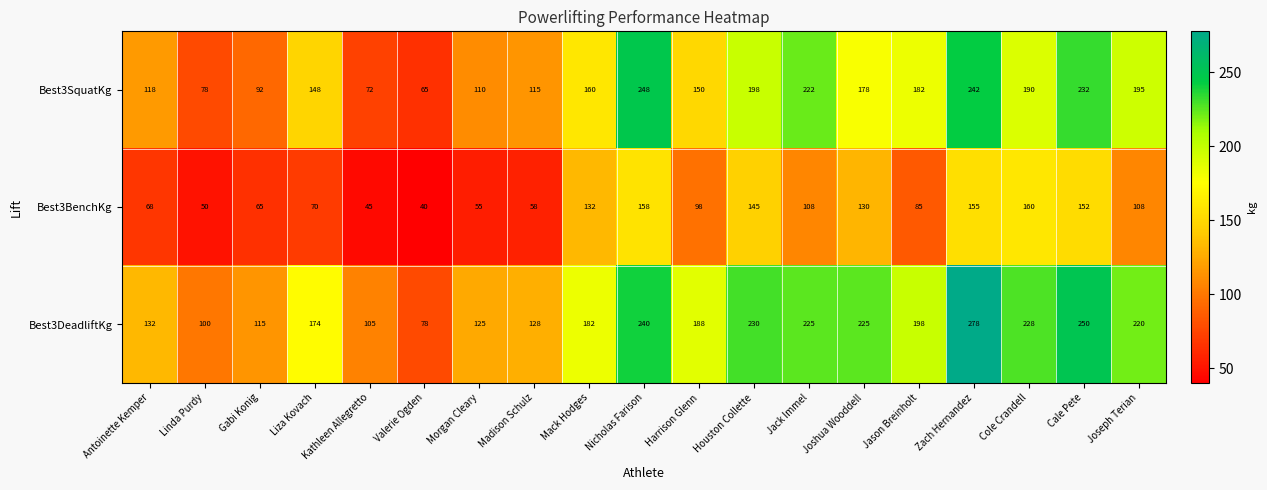

At which category is the sum across all series the highest?

Zach Hernandez